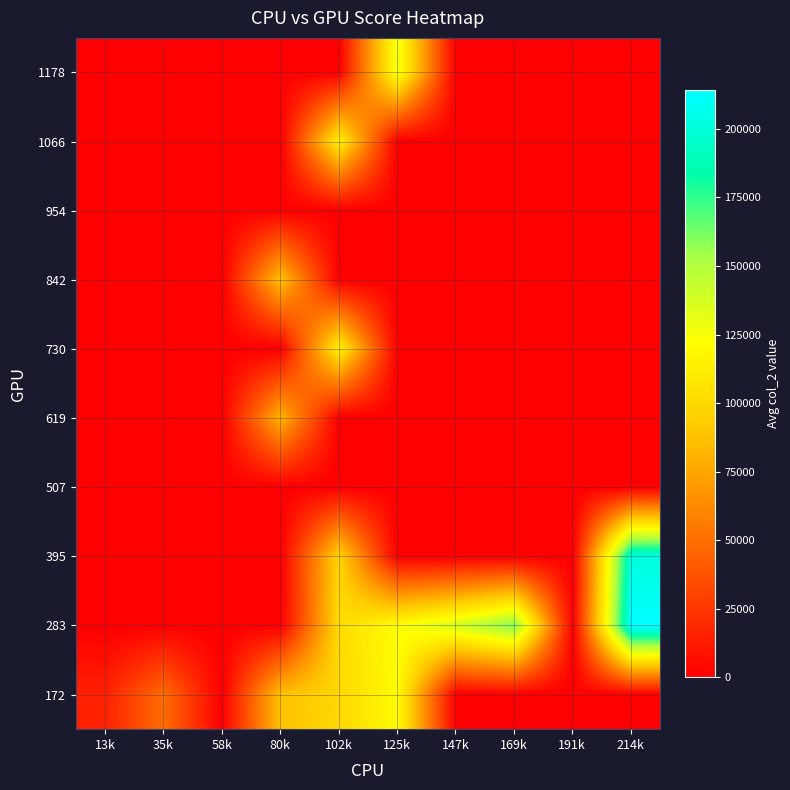

Reading left to right, list all the values displayed in this chart.

172: 13k=15183.5	35k=49332.7	58k=0.0	80k=86996.7	102k=98909.5	125k=120932.8	147k=0.0	169k=0.0	191k=0.0	214k=0.0
283: 13k=0.0	35k=0.0	58k=0.0	80k=0.0	102k=100965.0	125k=122622.5	147k=137712.5	169k=160499.0	191k=0.0	214k=214274.0
395: 13k=0.0	35k=0.0	58k=0.0	80k=0.0	102k=97169.0	125k=0.0	147k=0.0	169k=0.0	191k=0.0	214k=201650.0
507: 13k=0.0	35k=0.0	58k=0.0	80k=0.0	102k=0.0	125k=0.0	147k=0.0	169k=0.0	191k=0.0	214k=0.0
619: 13k=0.0	35k=0.0	58k=0.0	80k=80542.0	102k=0.0	125k=0.0	147k=0.0	169k=0.0	191k=0.0	214k=0.0
730: 13k=0.0	35k=0.0	58k=0.0	80k=0.0	102k=113309.0	125k=0.0	147k=0.0	169k=0.0	191k=0.0	214k=0.0
842: 13k=0.0	35k=0.0	58k=0.0	80k=87175.0	102k=0.0	125k=0.0	147k=0.0	169k=0.0	191k=0.0	214k=0.0
954: 13k=0.0	35k=0.0	58k=0.0	80k=0.0	102k=0.0	125k=0.0	147k=0.0	169k=0.0	191k=0.0	214k=0.0
1066: 13k=0.0	35k=0.0	58k=0.0	80k=0.0	102k=112909.0	125k=0.0	147k=0.0	169k=0.0	191k=0.0	214k=0.0
1178: 13k=0.0	35k=0.0	58k=0.0	80k=0.0	102k=0.0	125k=128163.5	147k=0.0	169k=0.0	191k=0.0	214k=0.0